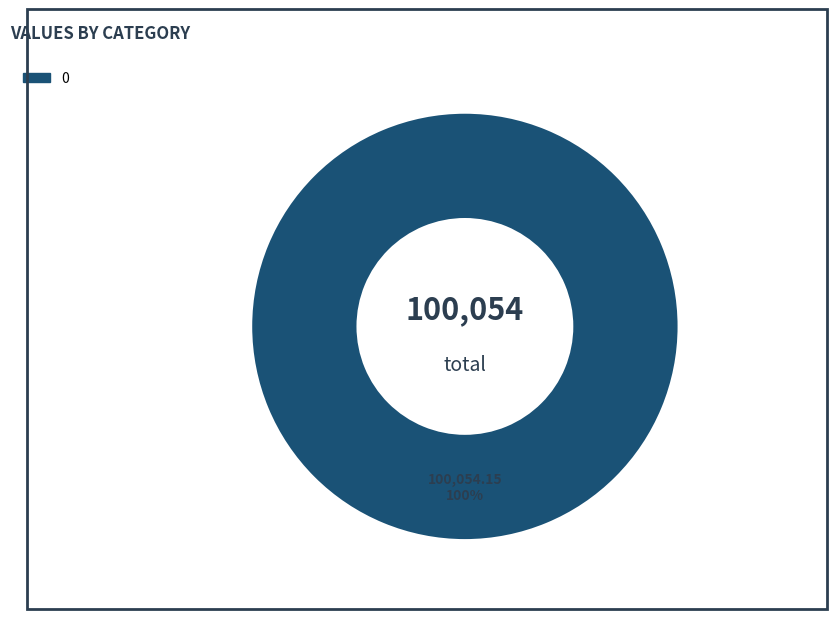

Is there a majority slice in this chart?

Yes